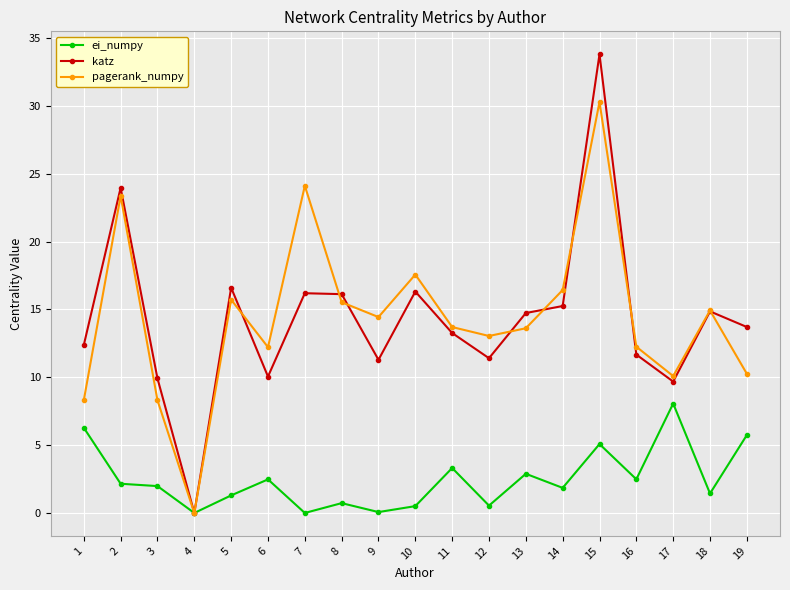

Where is the first local maximum for pagerank_numpy?

2